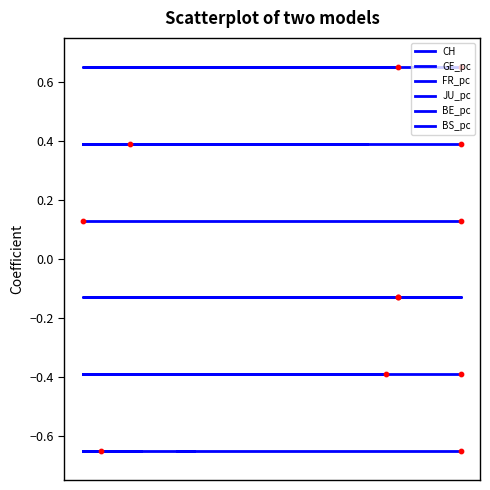

Which series contains the lowest Y value?

CH